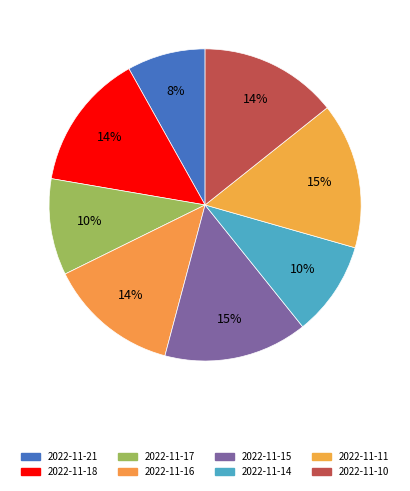

Is there a majority slice in this chart?

No